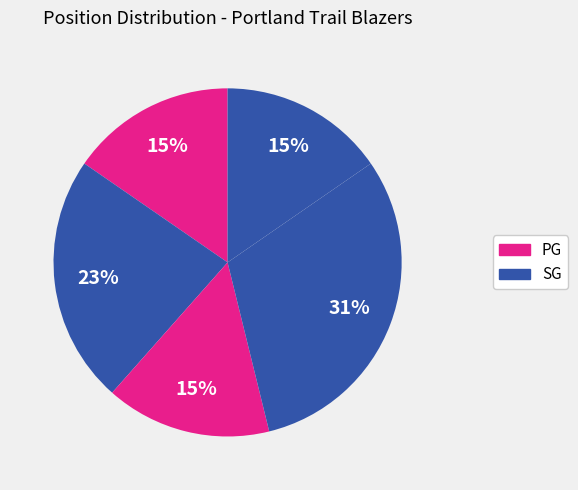

Count the number of slices in the pie.

5